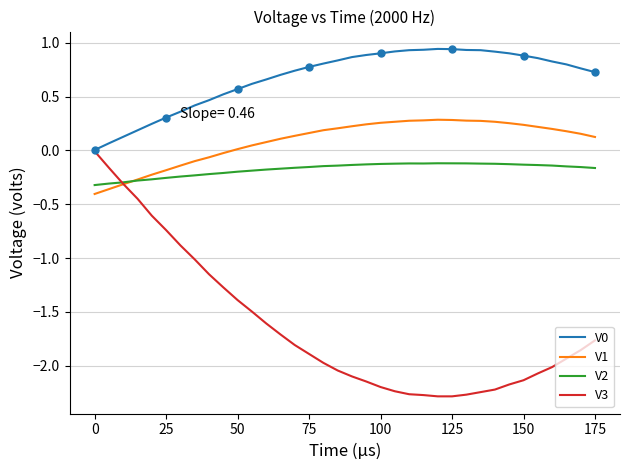

What is the highest value of the V2 series?

-0.1